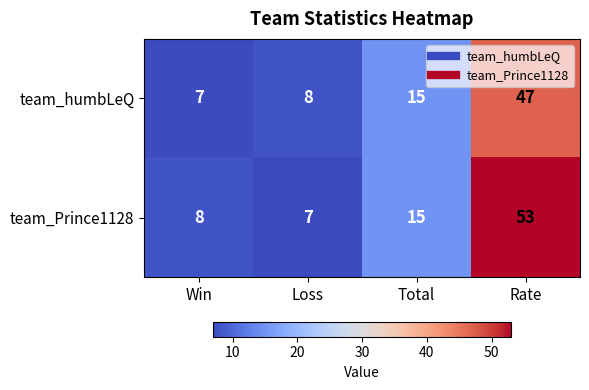

Which series has the widest spread of values?

team_Prince1128